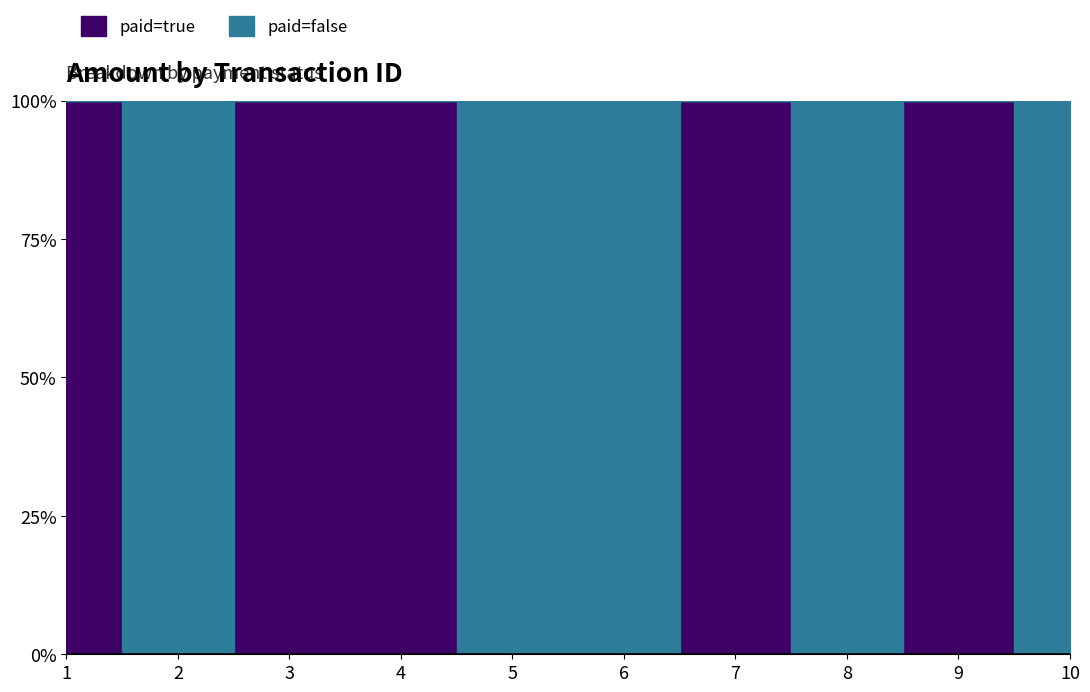

At which label is paid=false closest to 14175?

6